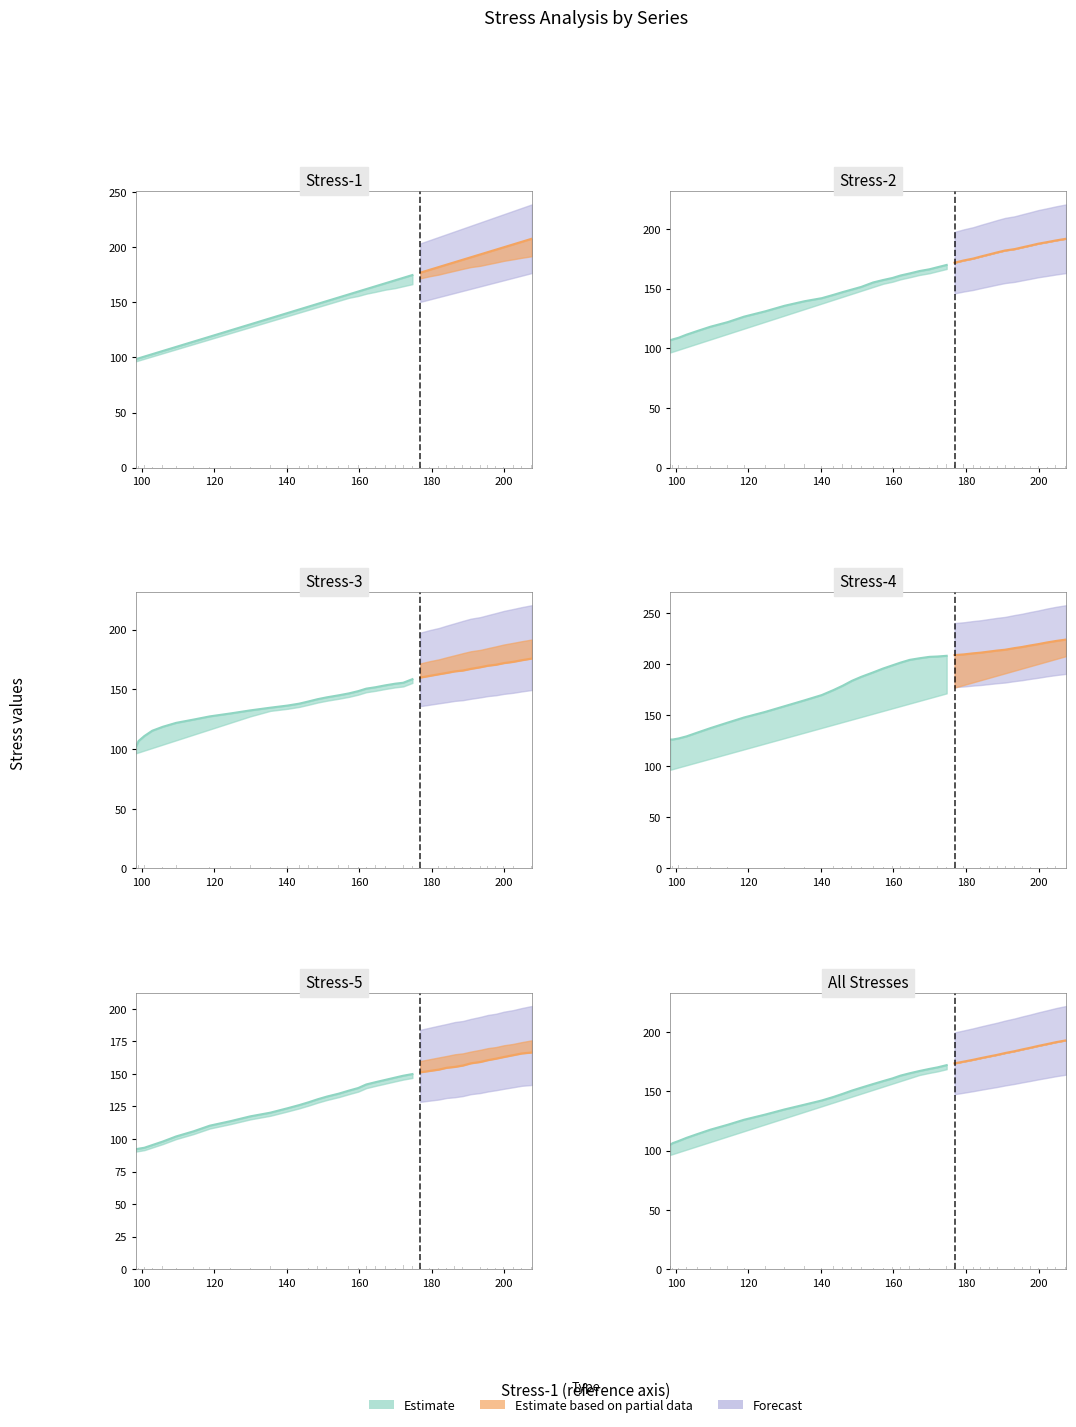

Rank the series by their maximum value, from highest to lowest.

Stress-4, Stress-1, Stress-2, Stress-3, Stress-5